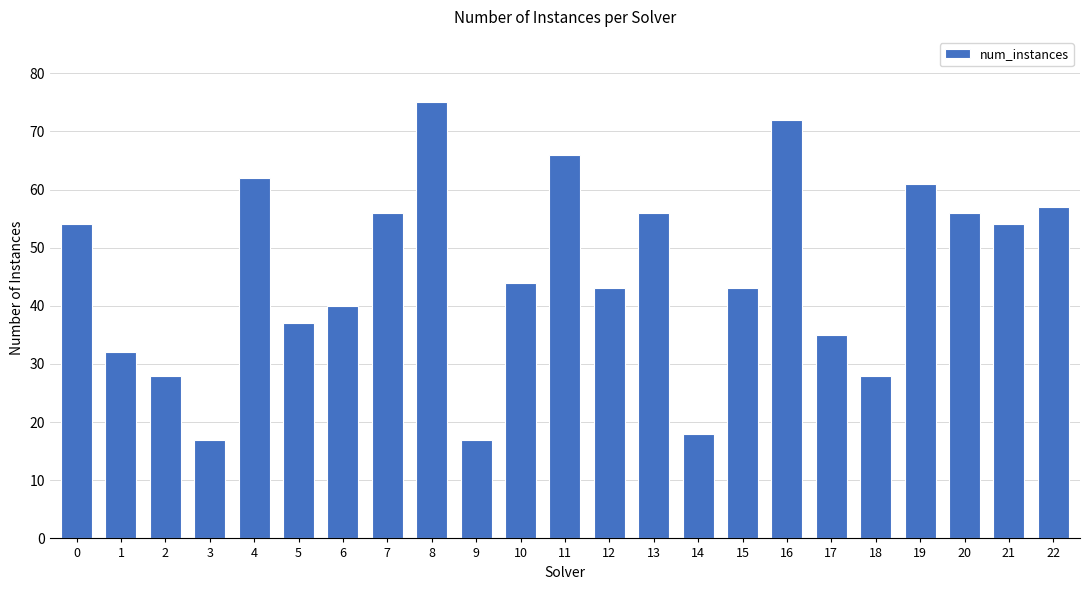

Does the chart contain any negative values?

No